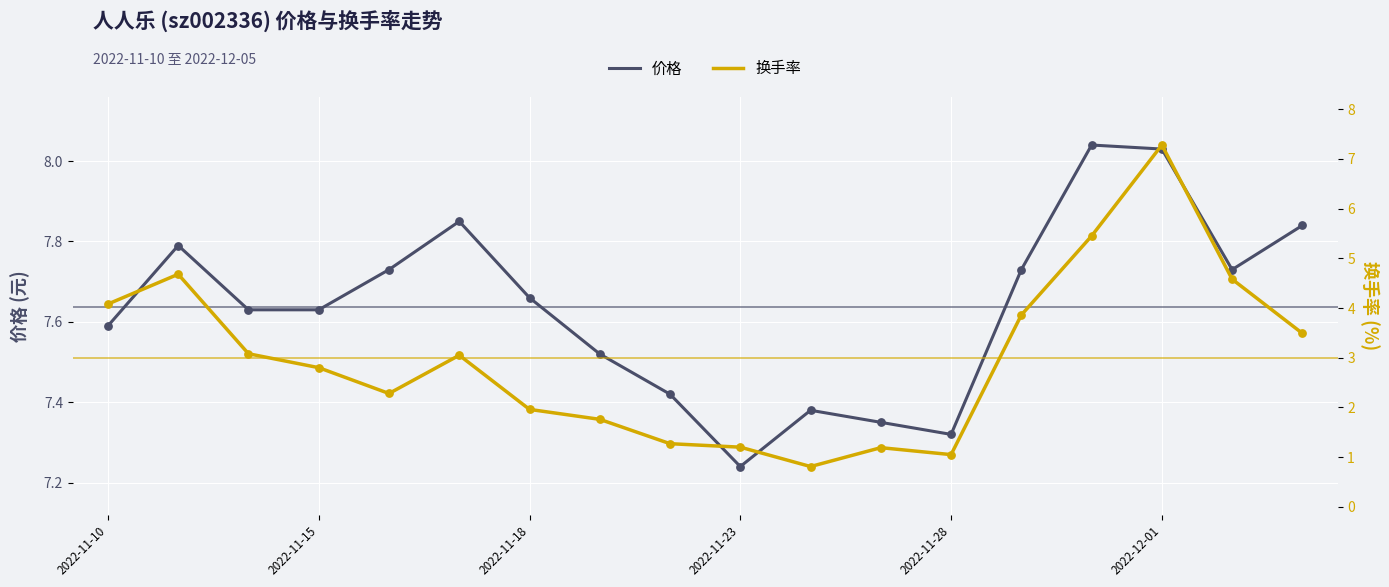

Which series contains the highest Y value?

价格